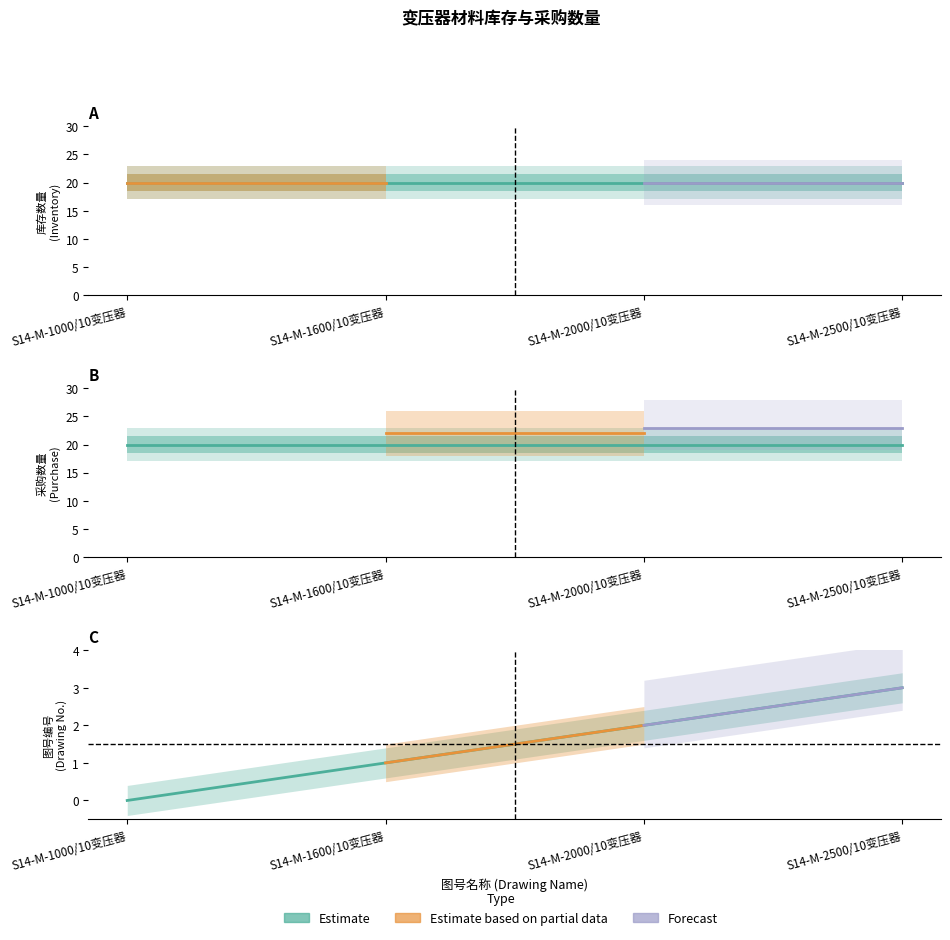

The value of 库存数量 at S14-M-2000/10变压器 is 8. True or false?

False